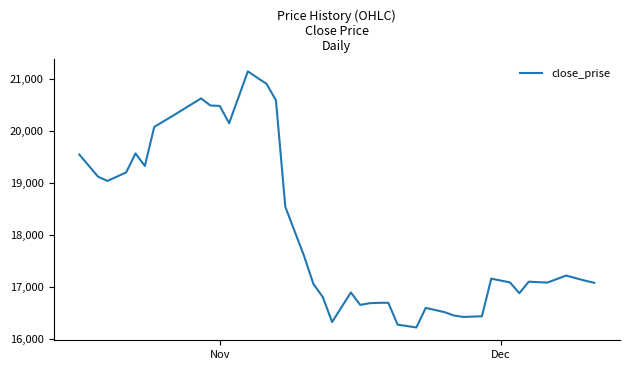

What is the minimum value shown in the chart?

16227.1